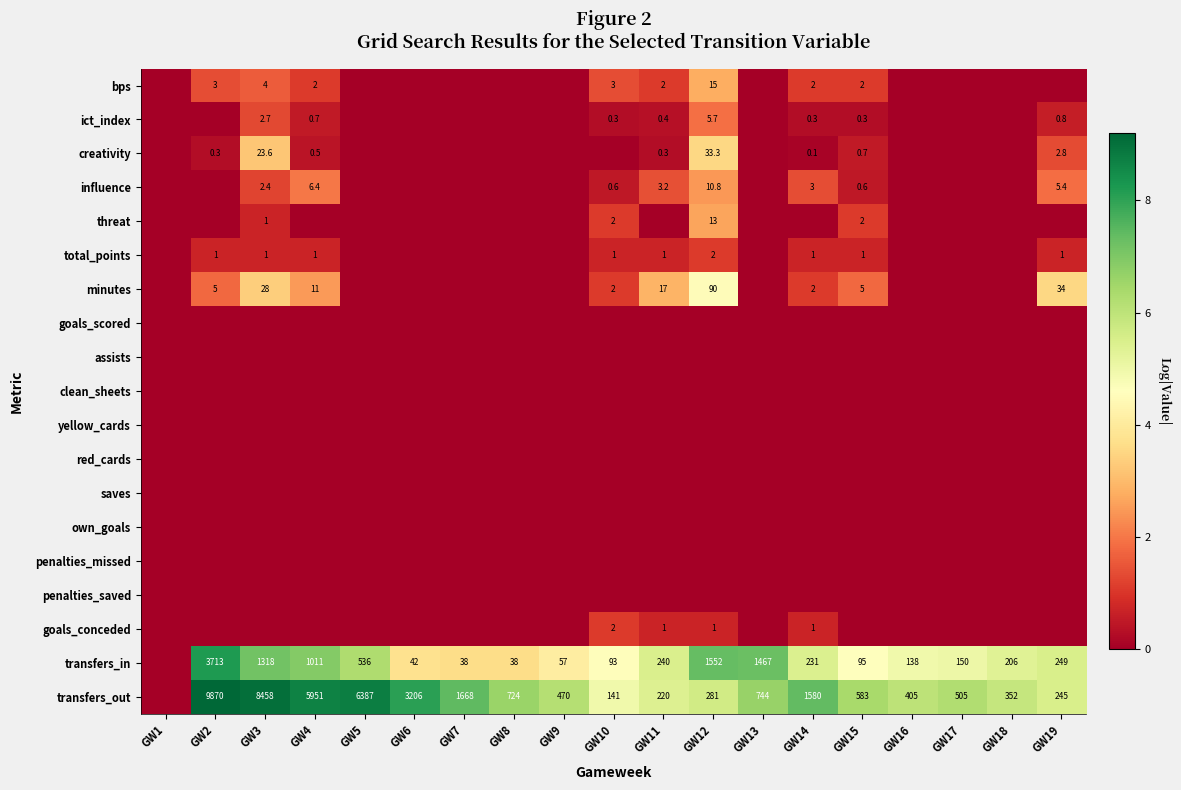

Which category has the lowest value across all series?

GW1